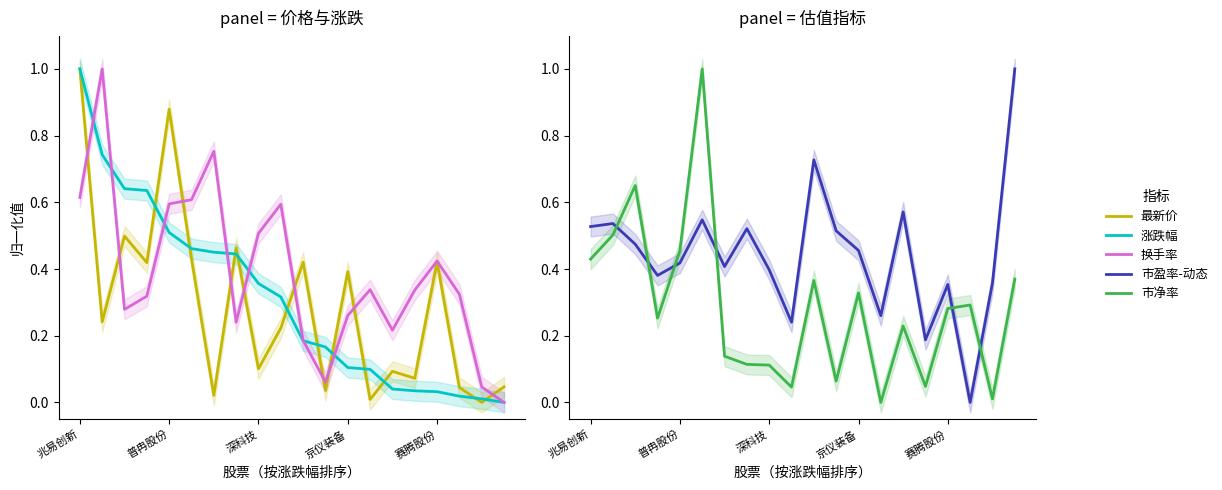

What is the spread (max minus min) of values at 11?

0.5